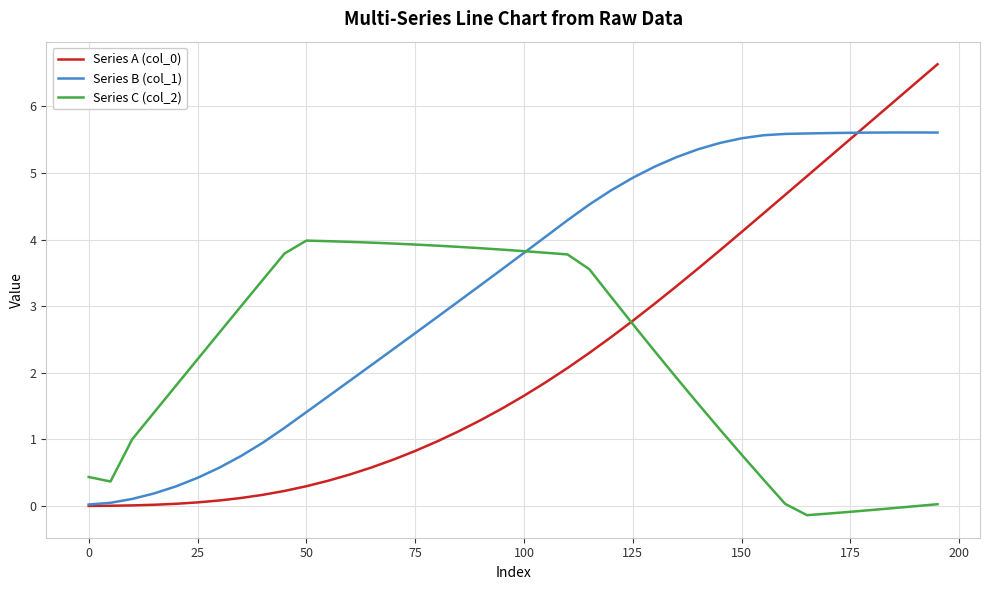

Which series has the largest total across all categories?

Series B (col_1)